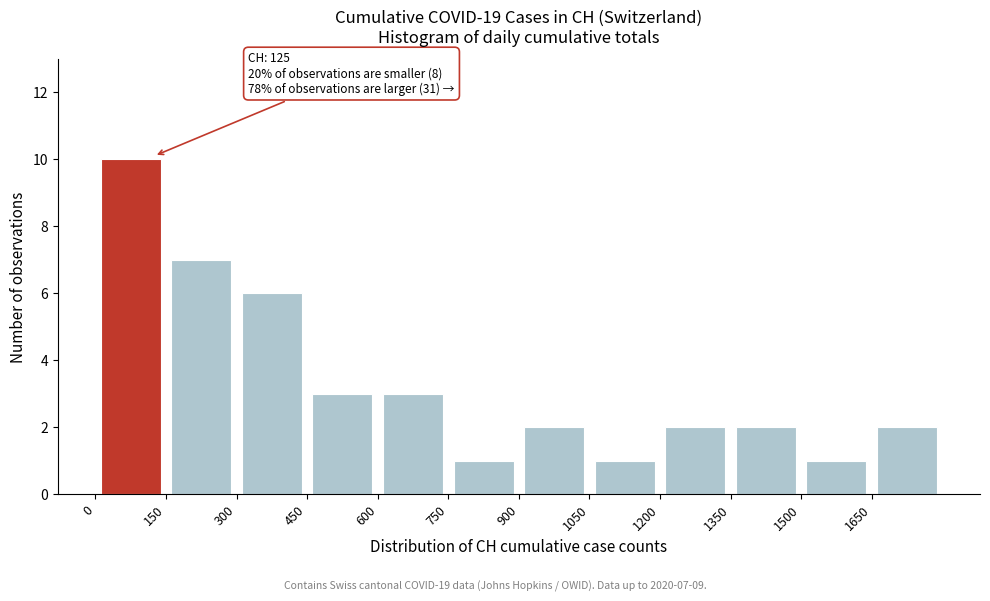

Over which range of the x-axis is the bar tallest?

0 to 150